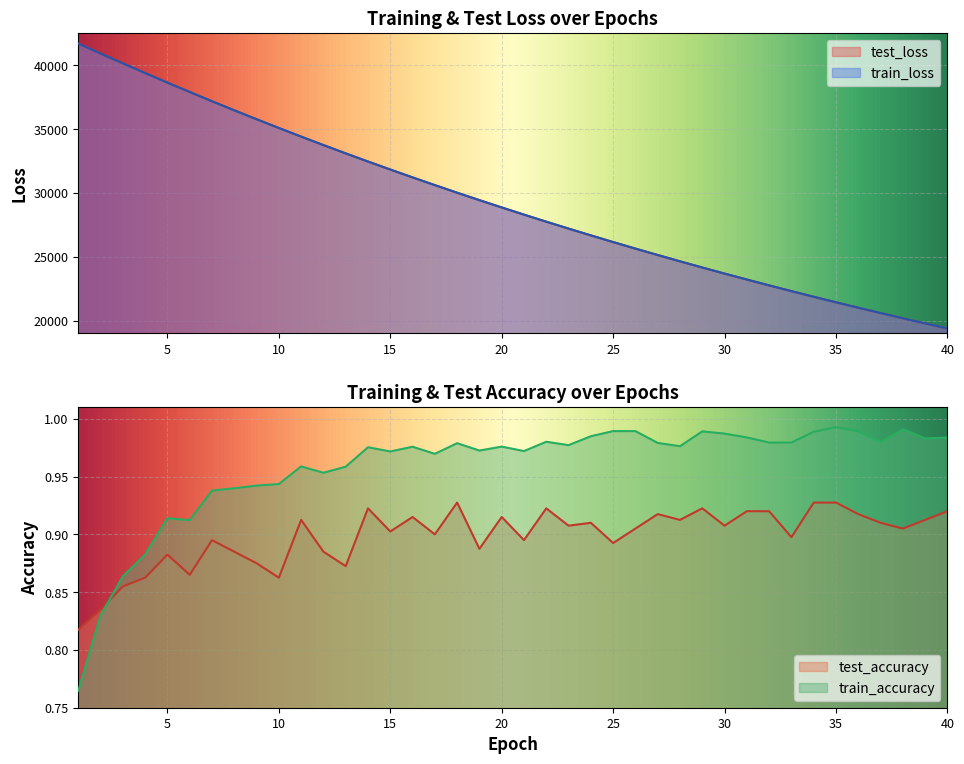

List the labels in order of test_loss value, largest first.

1, 2, 3, 4, 5, 6, 7, 8, 9, 10, 11, 12, 13, 14, 15, 16, 17, 18, 19, 20, 21, 22, 23, 24, 25, 26, 27, 28, 29, 30, 31, 32, 33, 34, 35, 36, 37, 38, 39, 40